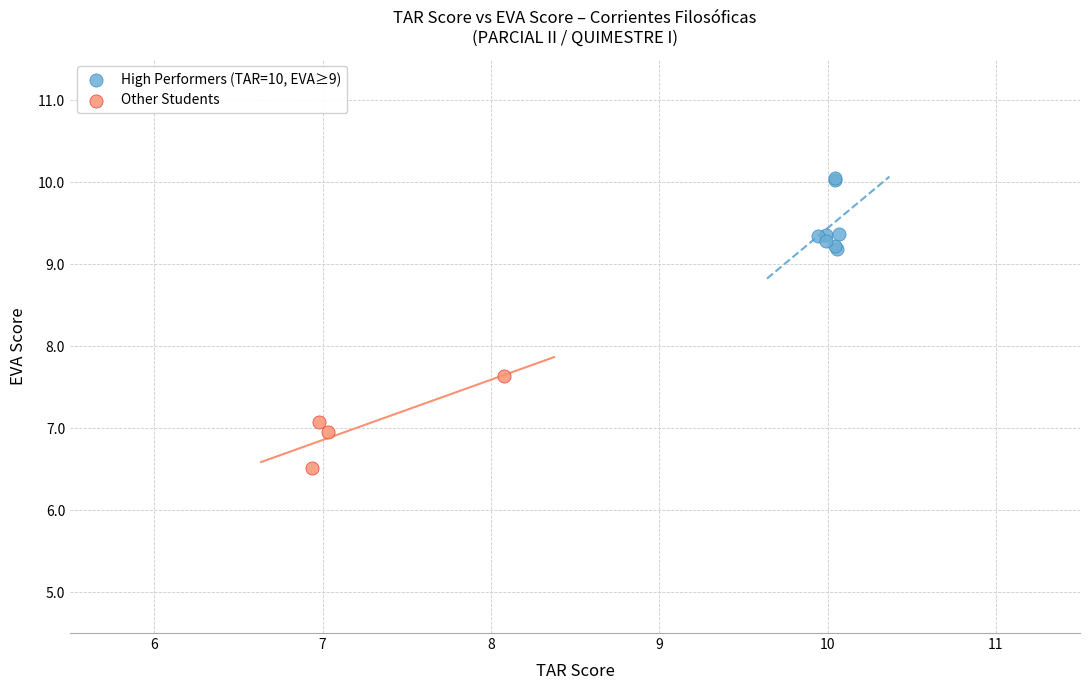

Which series reaches the minimum Y coordinate?

Other Students